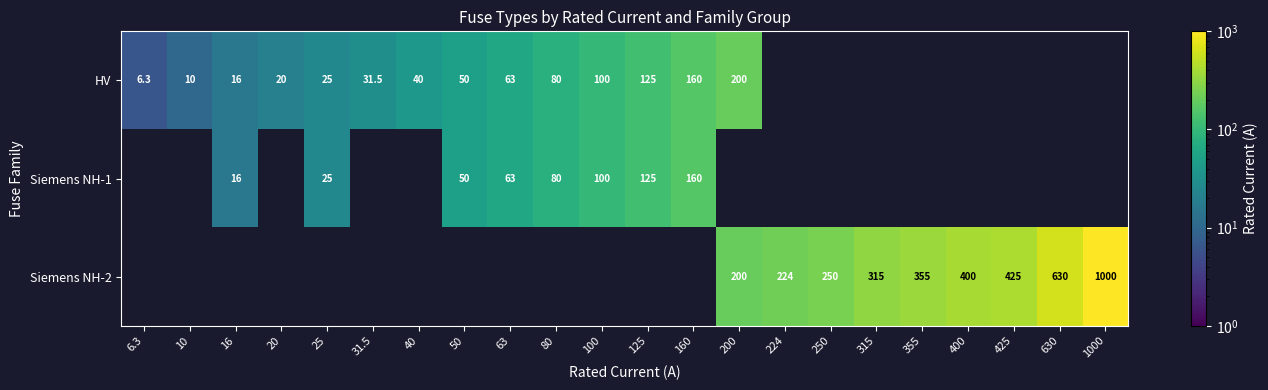

How many data points does each series have?

22